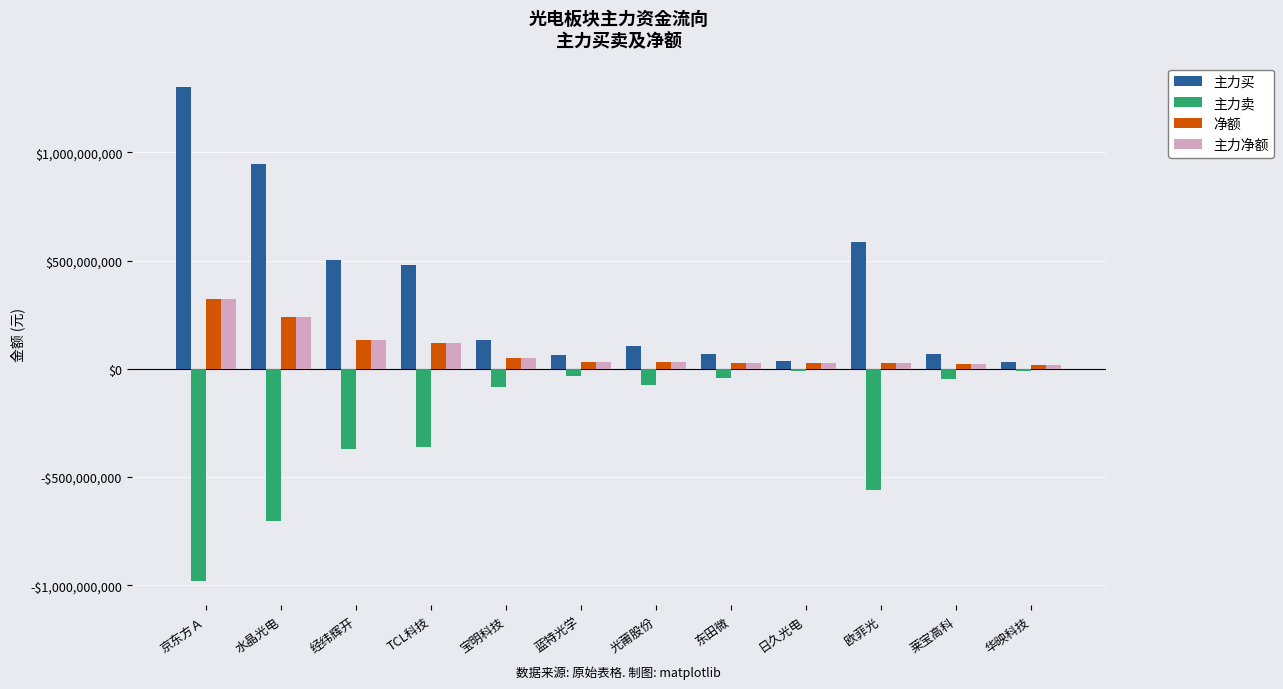

What is the difference between the maximum and minimum values in the 主力买 series?

1269532179